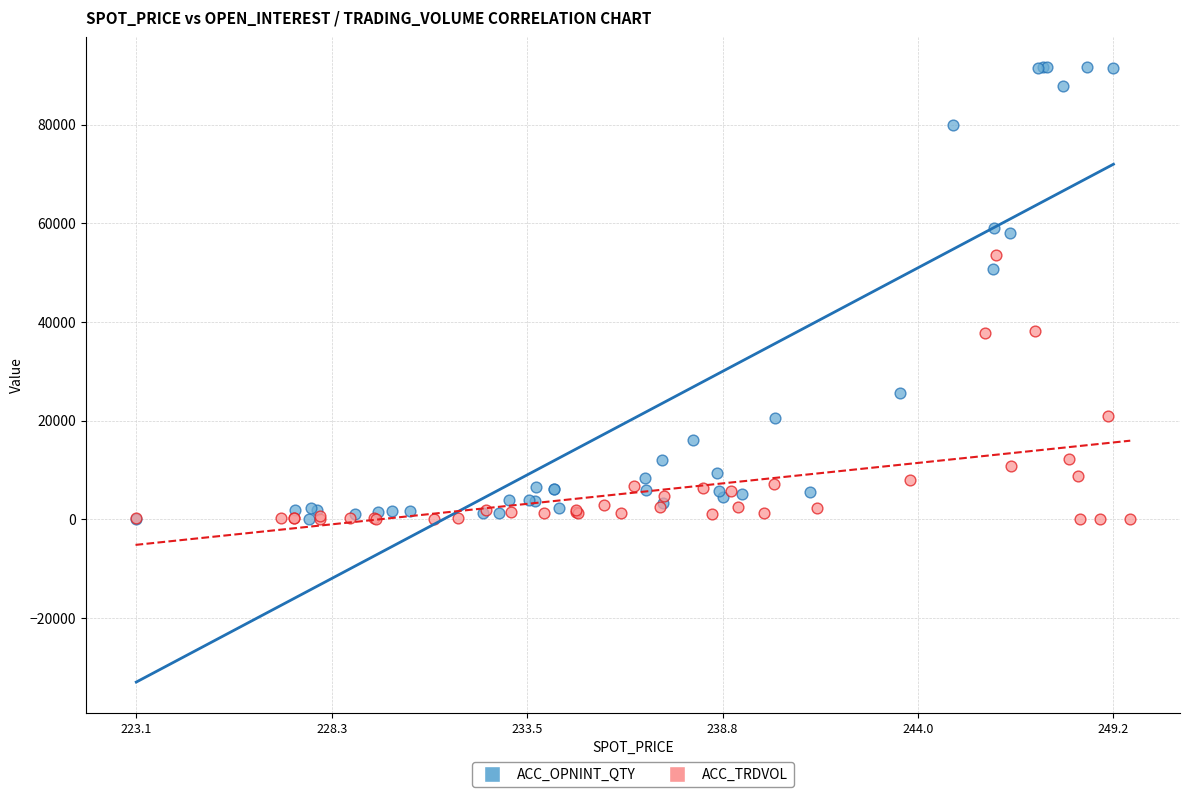

Which series contains the highest Y value?

ACC_OPNINT_QTY